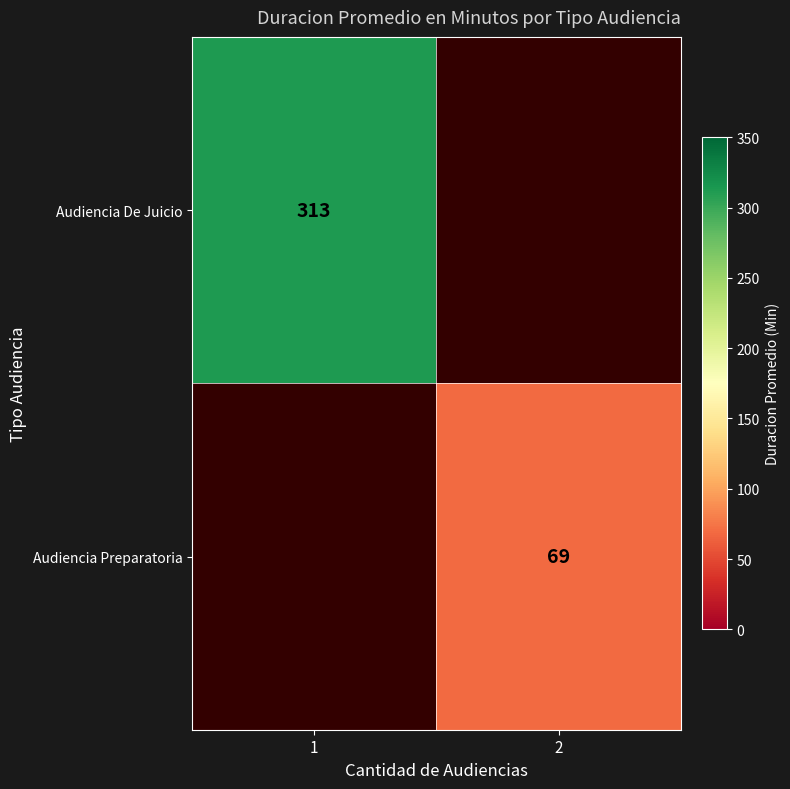

What is the greatest value displayed?

313.0